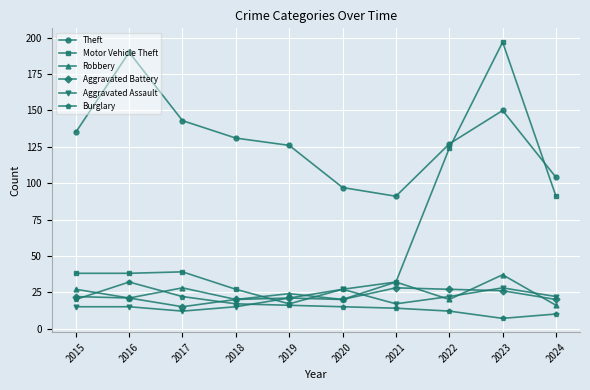

What is the smallest value displayed?

7